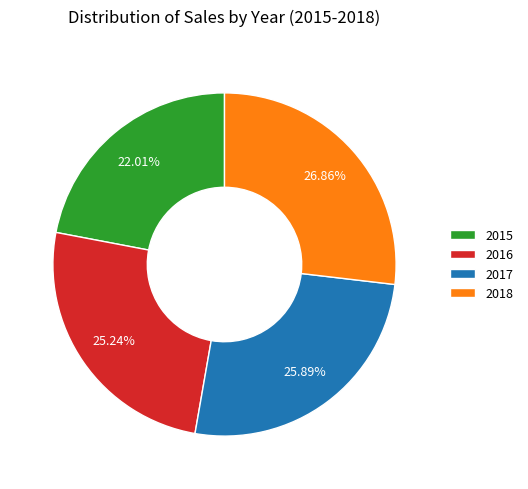

The 2018 slice represents 27% of the pie. True or false?

True